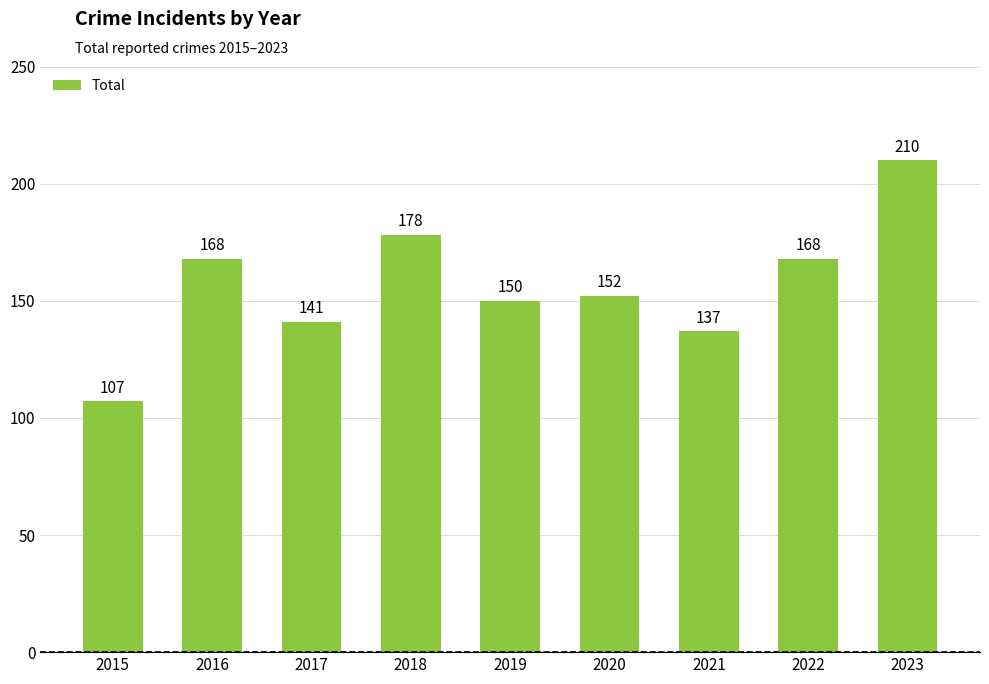

At which category does the chart reach its minimum across all series?

2015